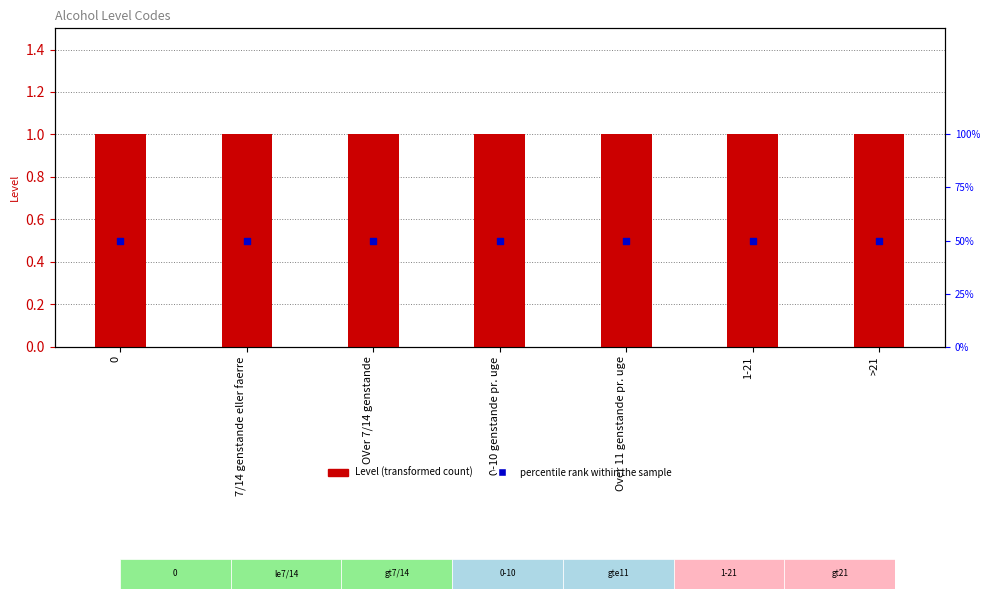

What is the total value across all series at 0?

51